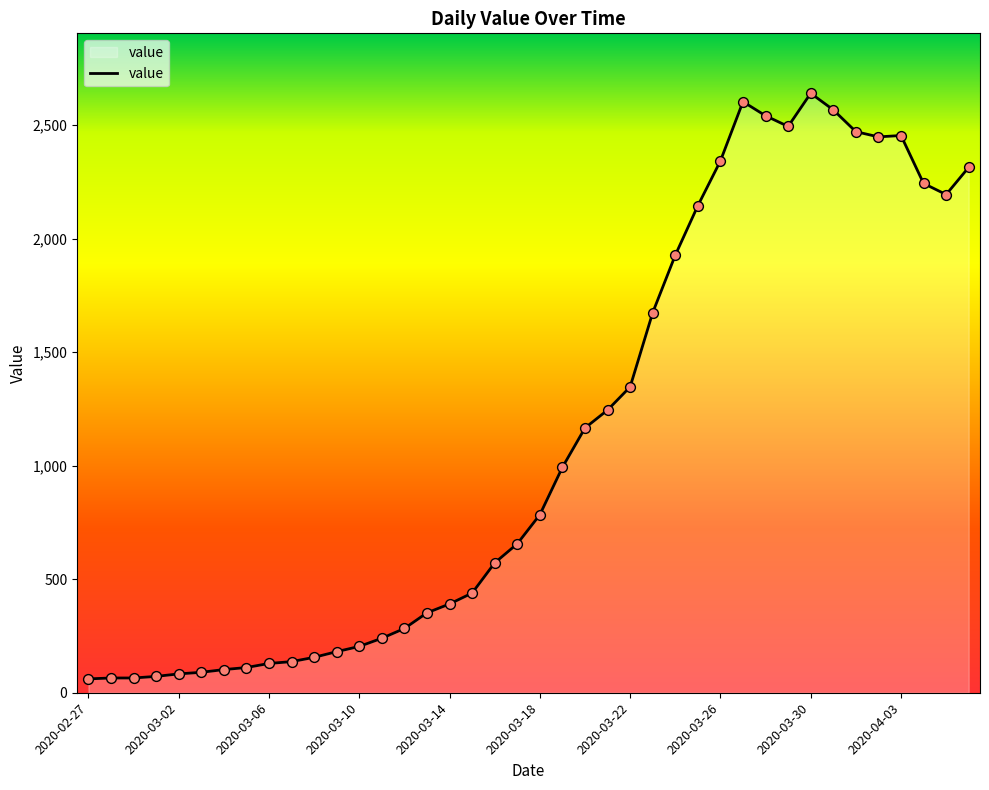

What is the difference between the maximum and minimum values?

2579